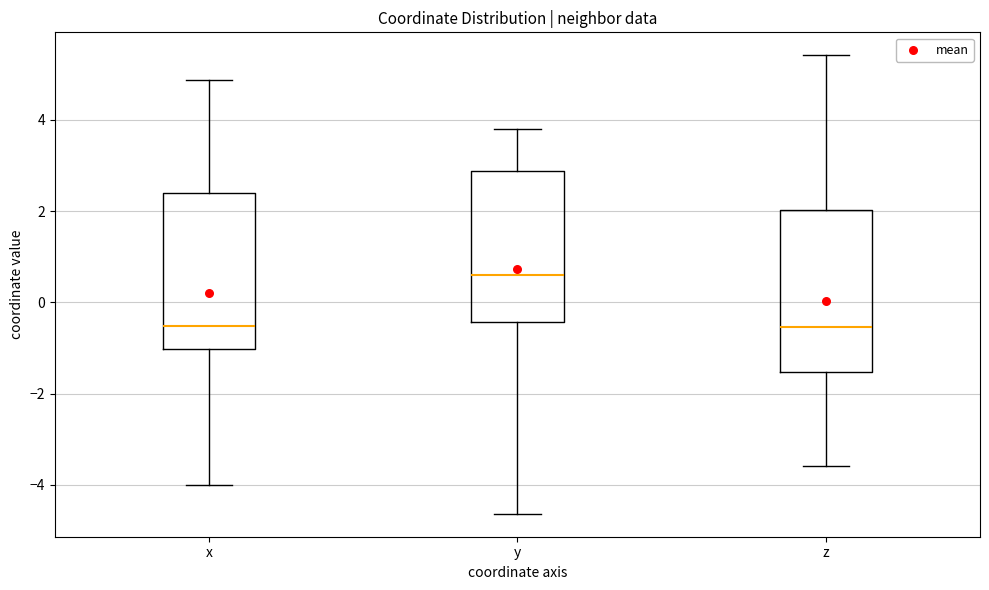

Where does the lower whisker of the box for x end on the y-axis? The values are not printed on the chart, so give them approximately, as read against the axis.

-4.0